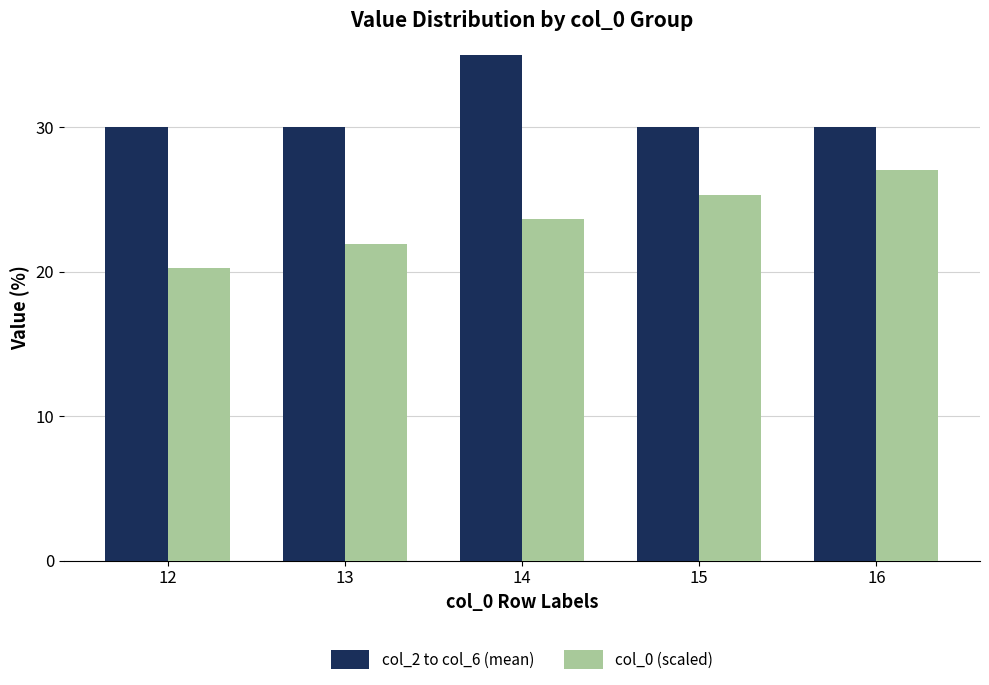

Is it true that col_0 (scaled) equals 20.2 at 12?

True